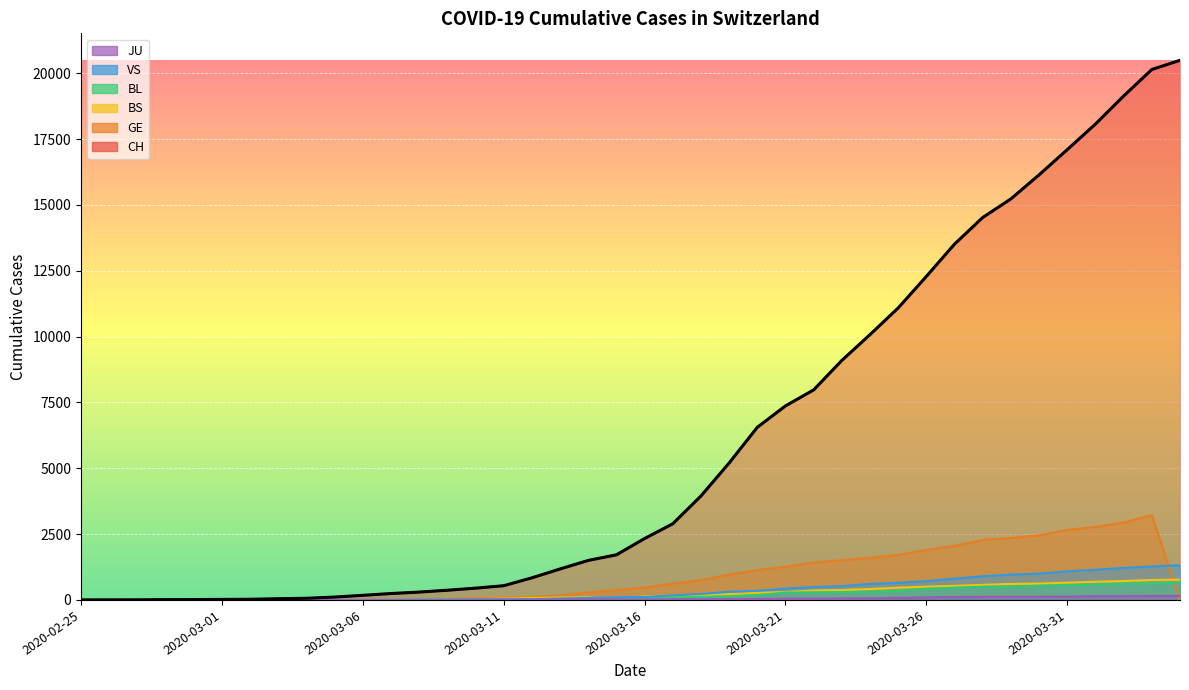

What is the difference between the GE values at 2020-03-01 and 2020-02-27?

6